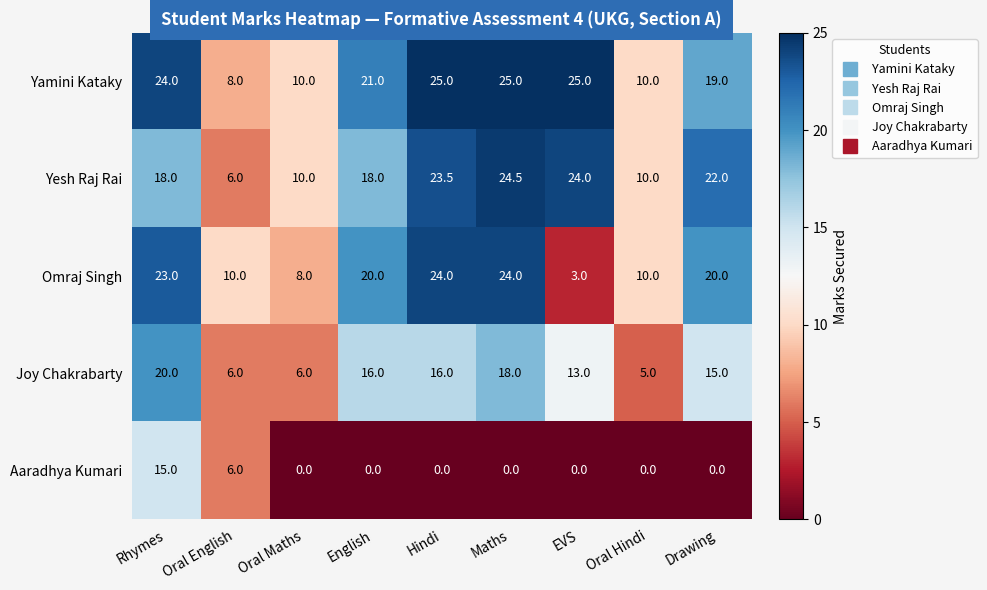

Which category has the lowest value in the Yesh Raj Rai series?

Oral English